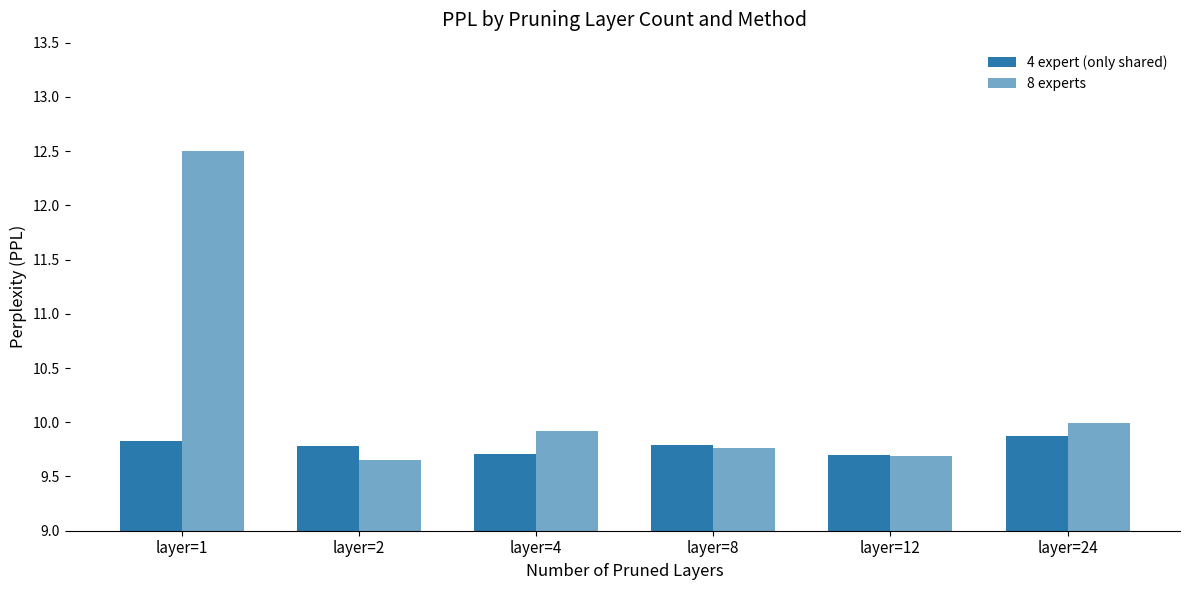

Which series has the widest spread of values?

8 experts